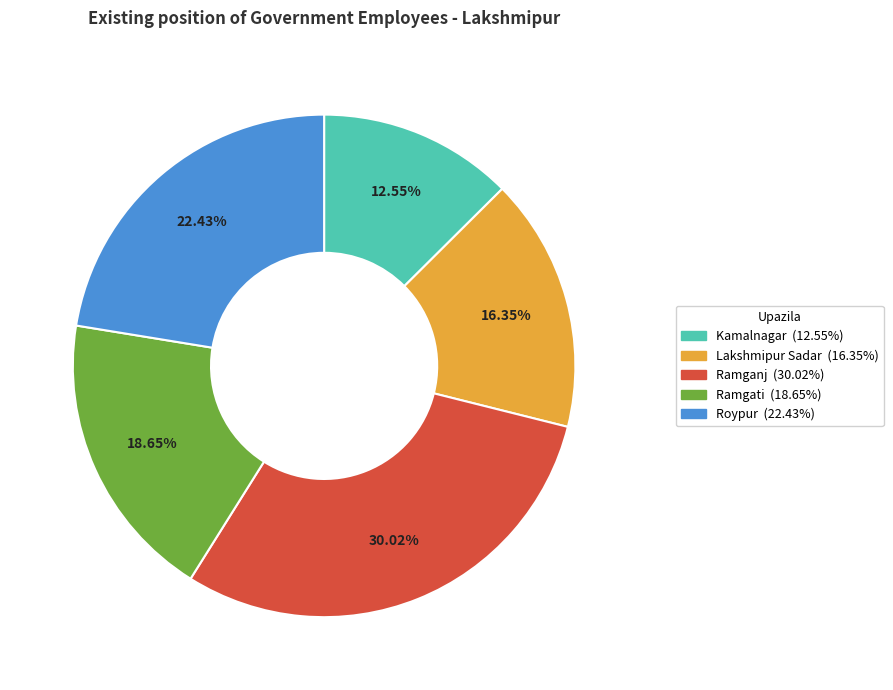

How many segments does this pie chart have?

5